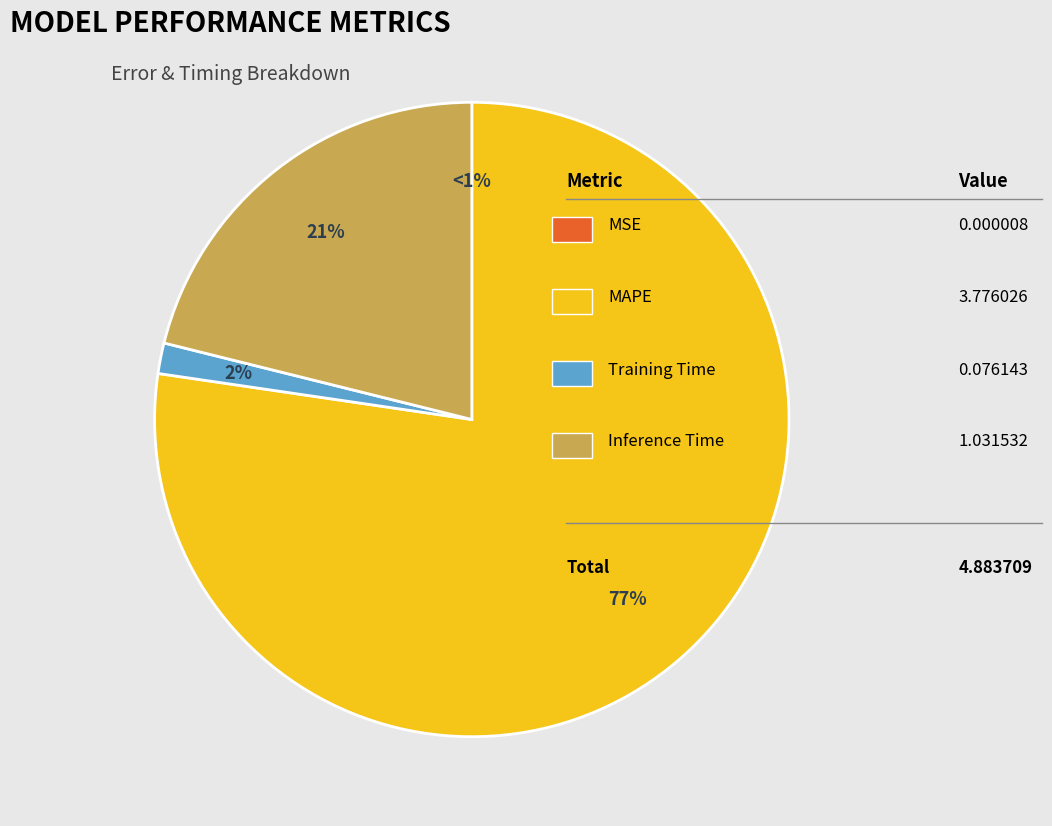

What is the largest slice in the pie chart?

MAPE